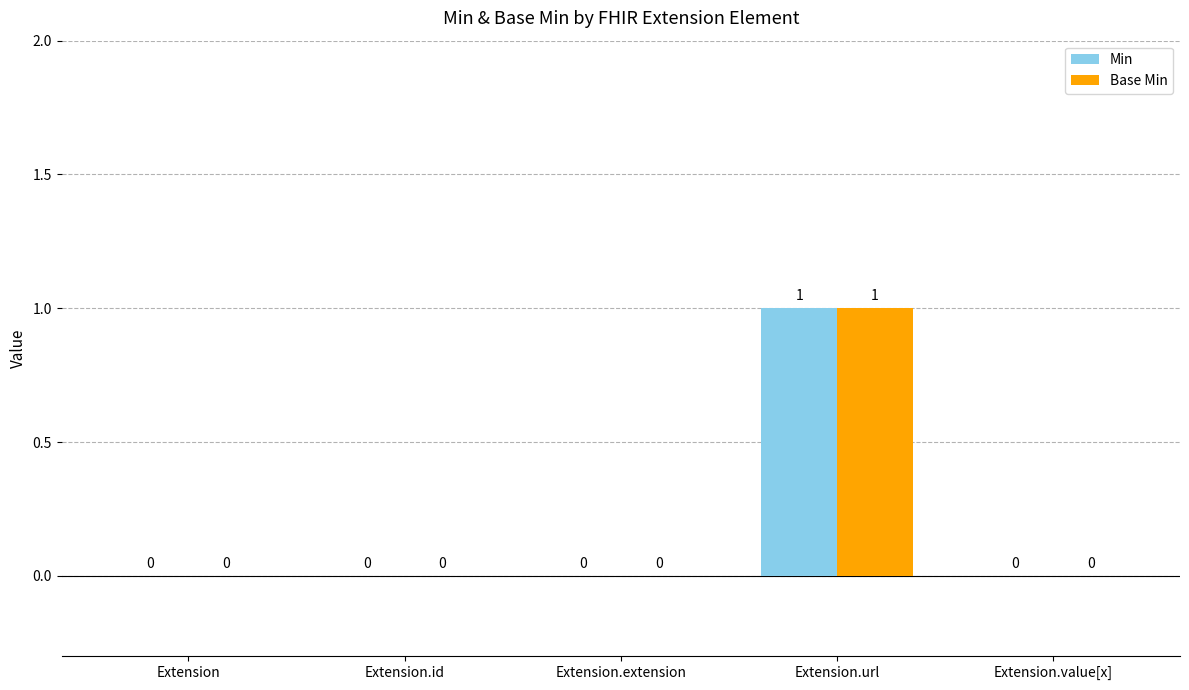

True or false: Min has a value of 0 at Extension.id.

True